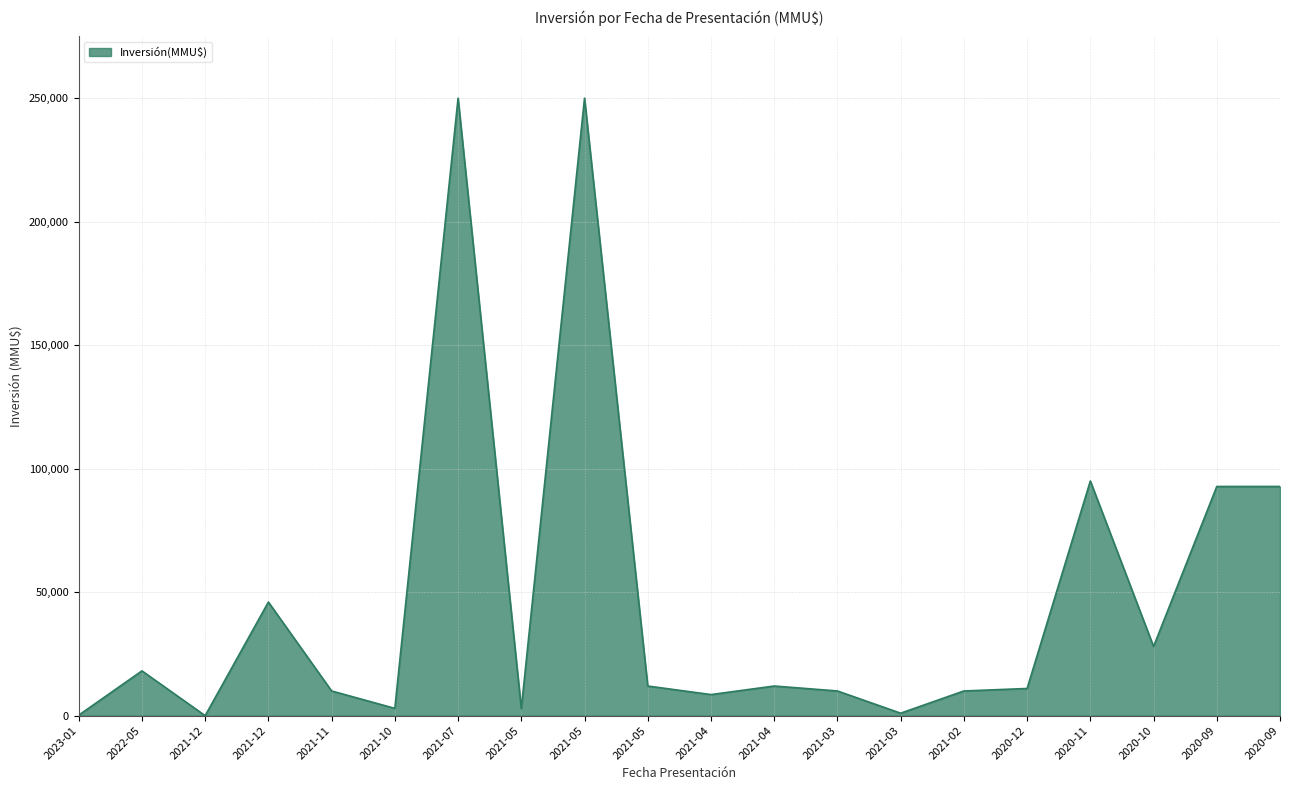

What is the approximate value at 2021-05, to the nearest 50?

2800